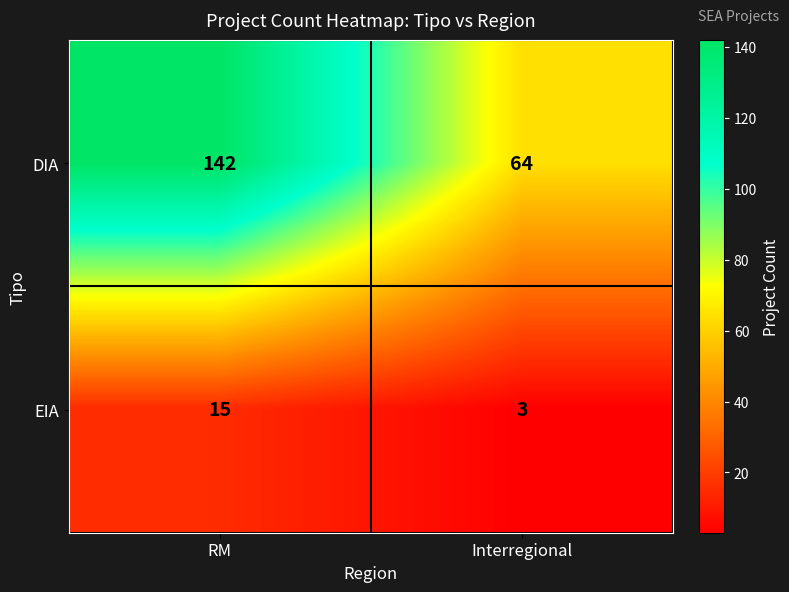

What is the sum of the EIA values at Interregional and RM?

18